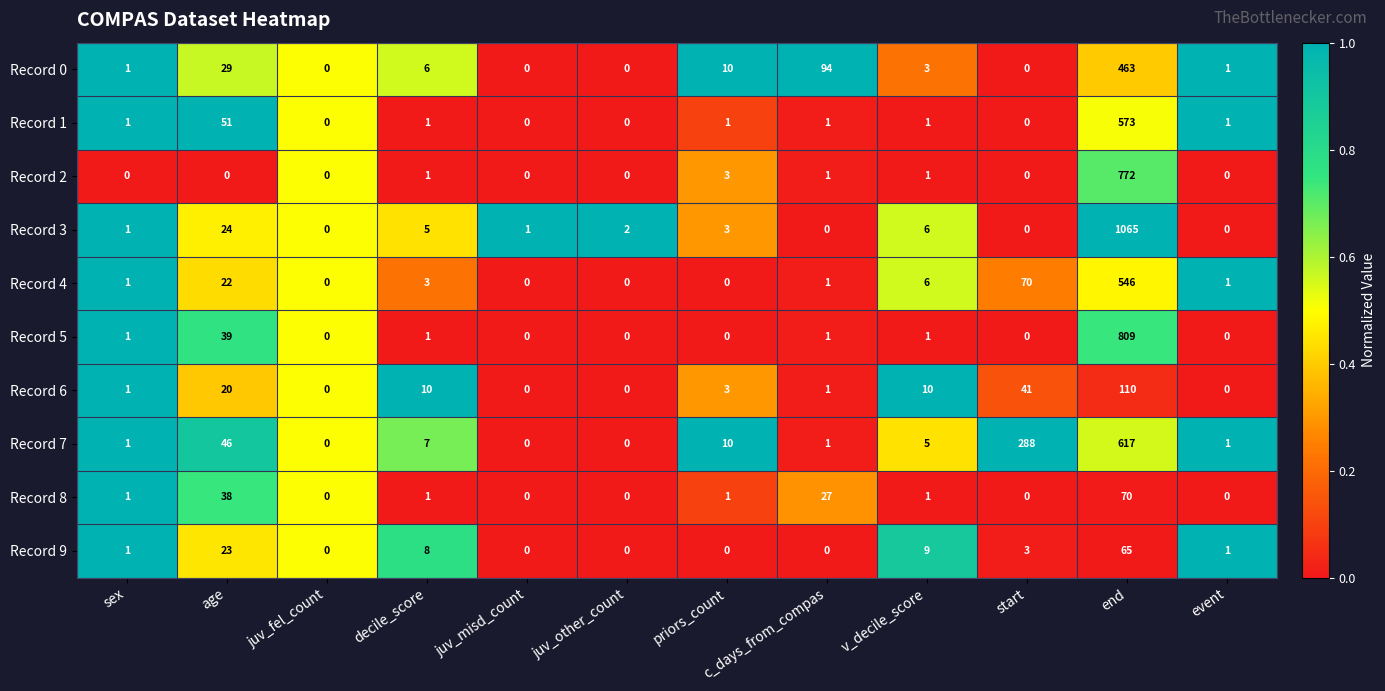

What is the greatest value displayed?

1065